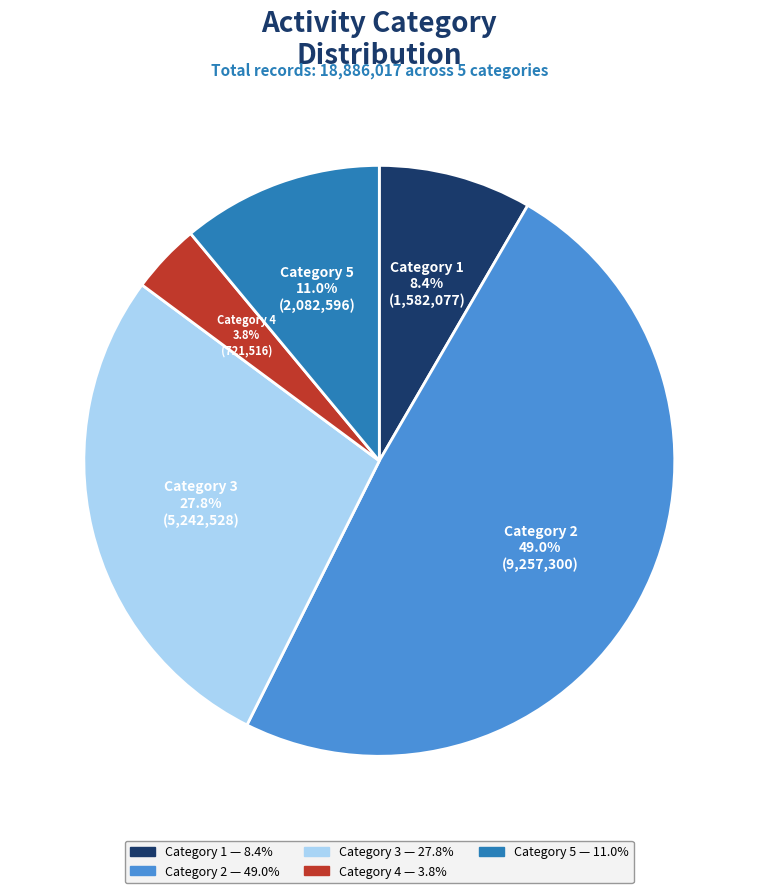

How many slices are in this pie chart?

5